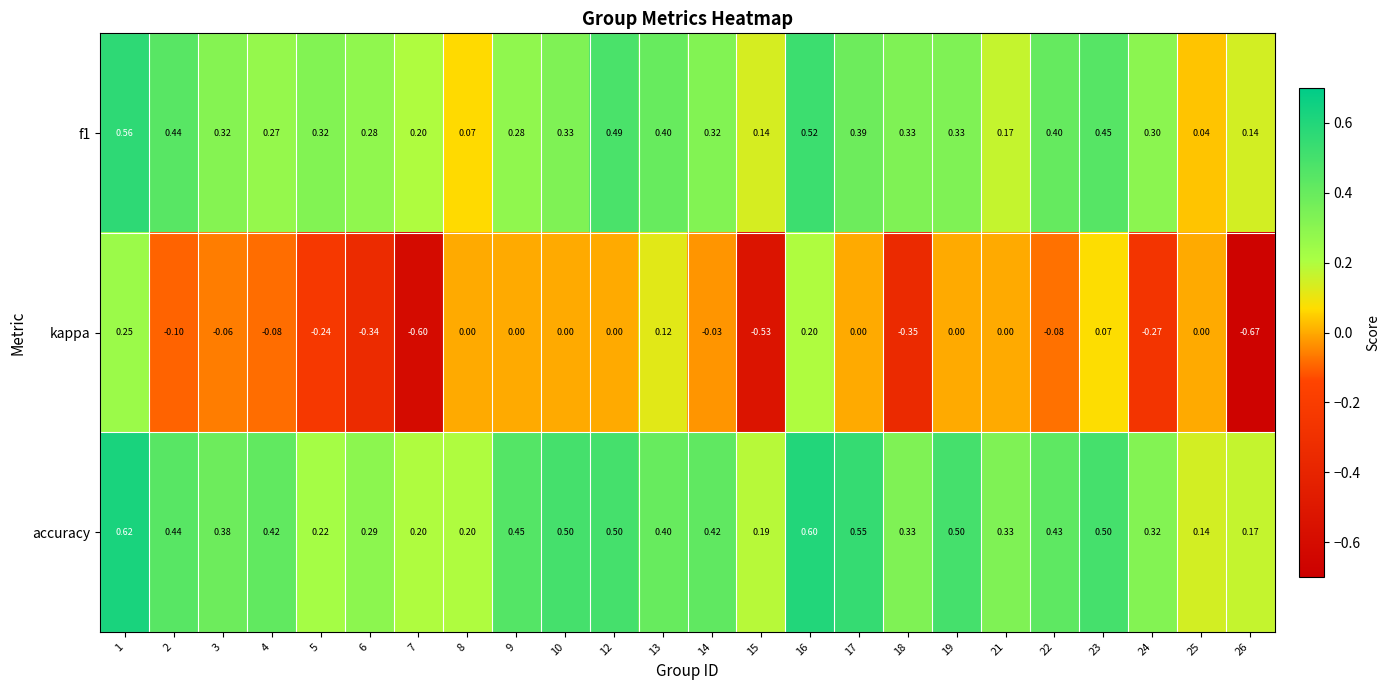

Which series has the largest range (max minus min)?

kappa